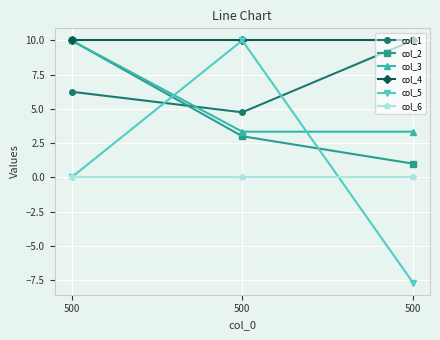

What is the maximum value shown in the chart?

10.0